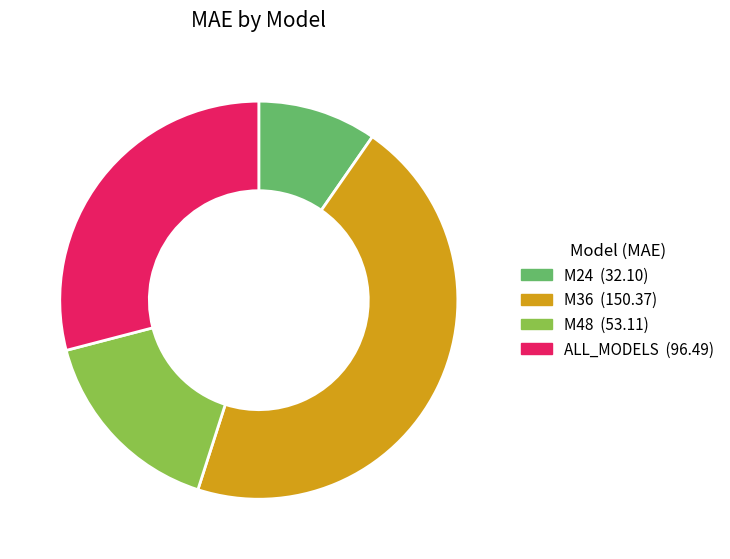

Is there a majority slice in this chart?

No